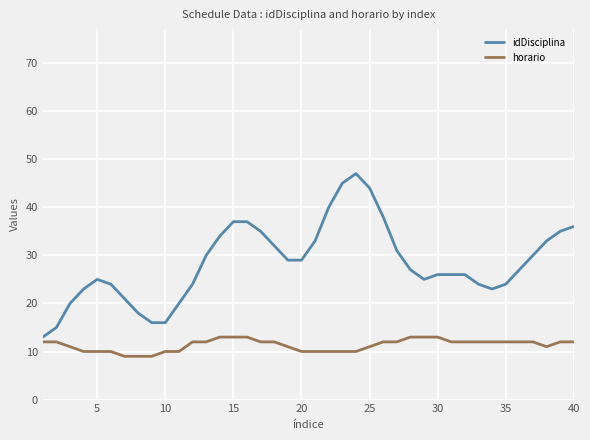

True or false: idDisciplina has more than 1 interior local peaks.

True